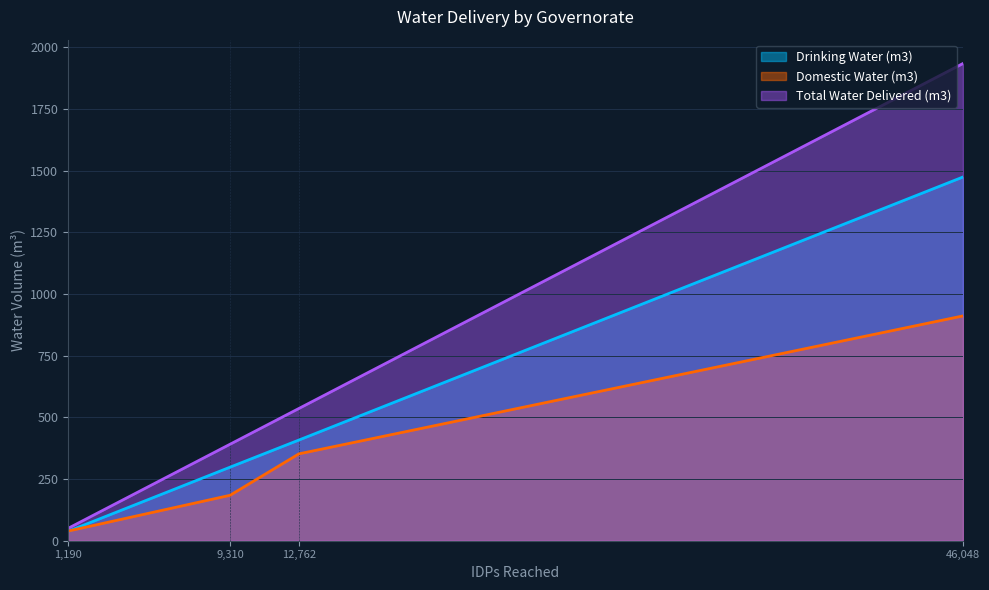

Which series has the widest spread of values?

Total Water Delivered (m3)